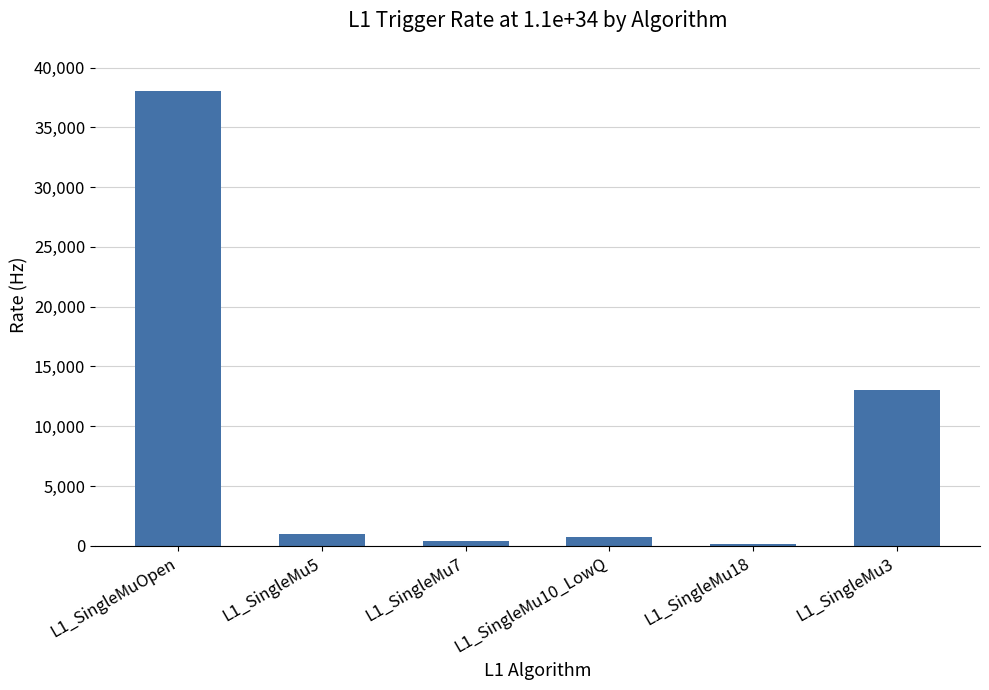

What is the greatest value displayed?

38000